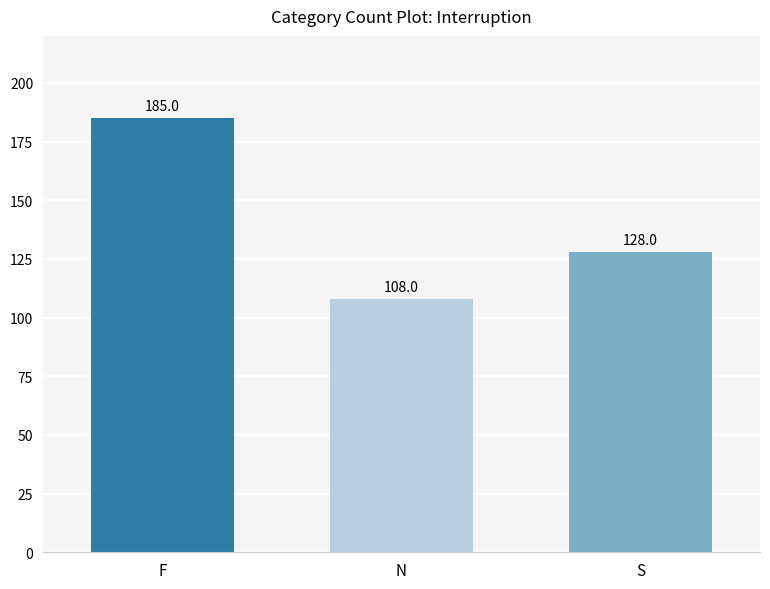

List the labels in order of value, smallest first.

N, S, F